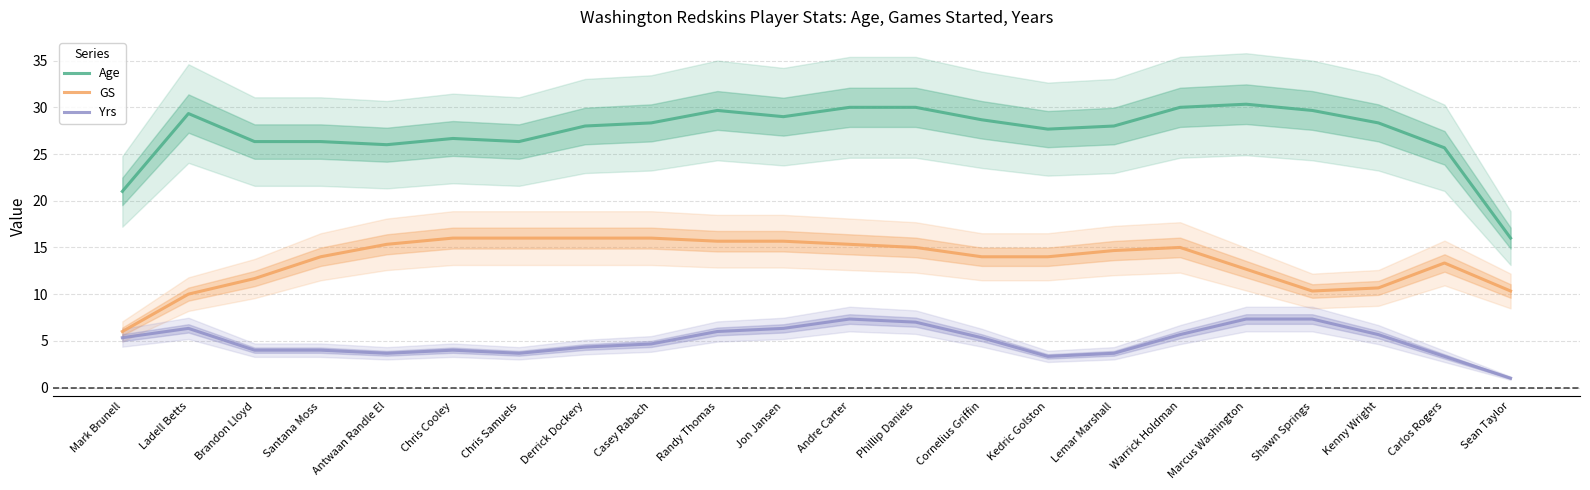

What is the difference between the second highest and minimum values in the Yrs series?

6.3